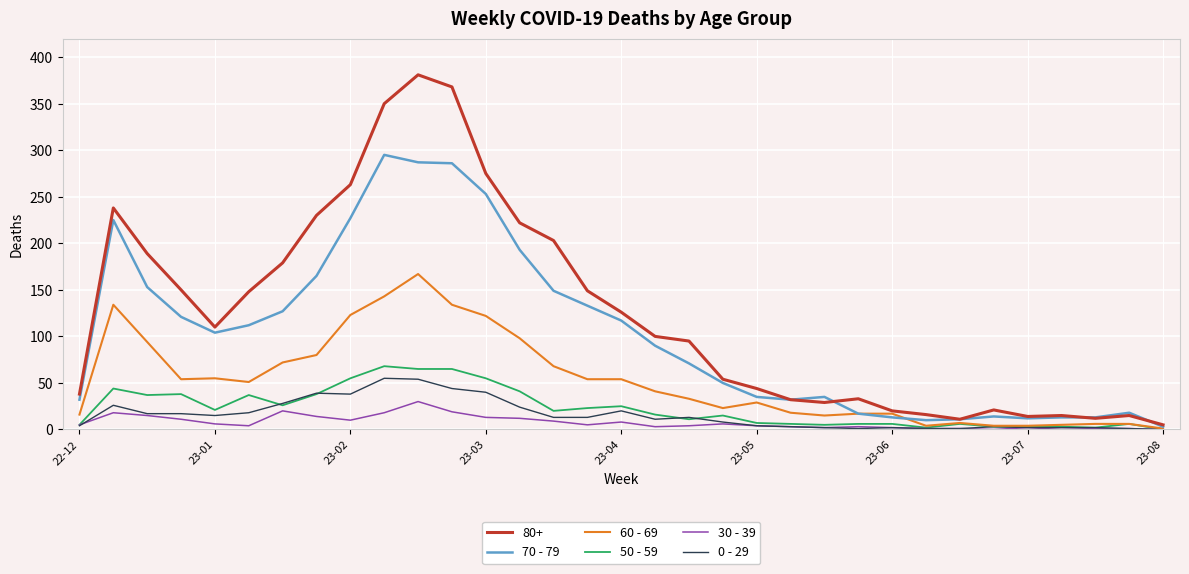

Which series has the largest range (max minus min)?

80+